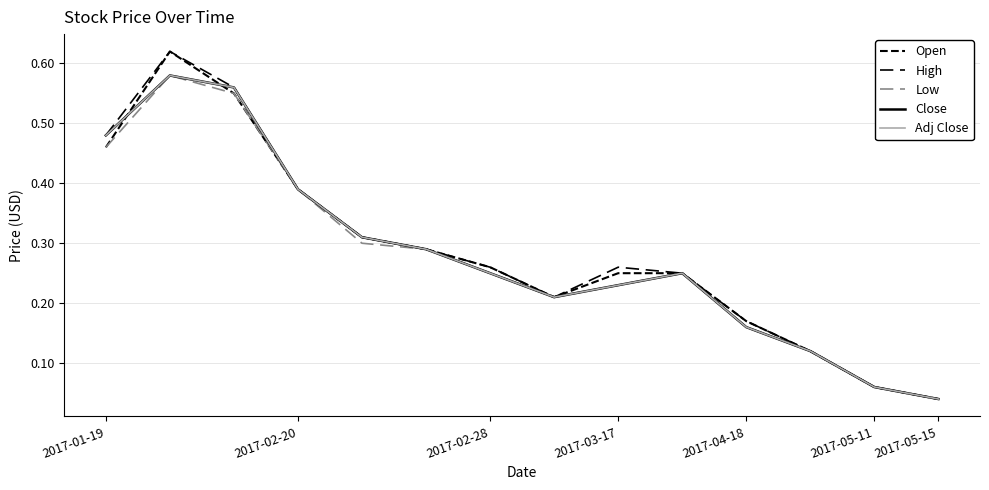

Is this an area chart (filled region under the line)?

No